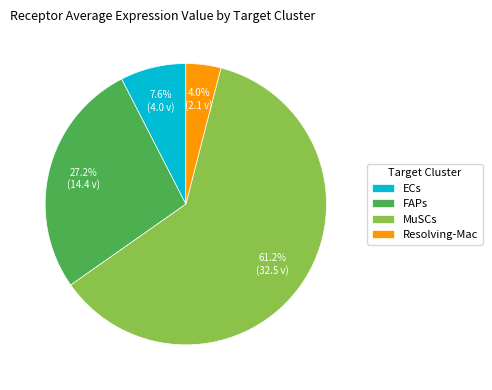

Combined, do FAPs and MuSCs account for over 50%?

Yes